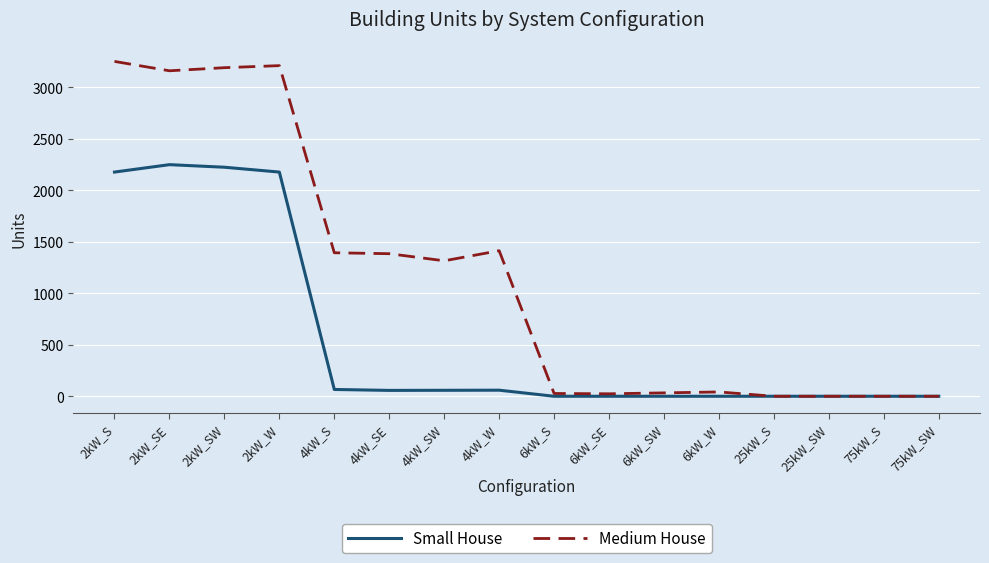

Which series has the largest range (max minus min)?

Medium House